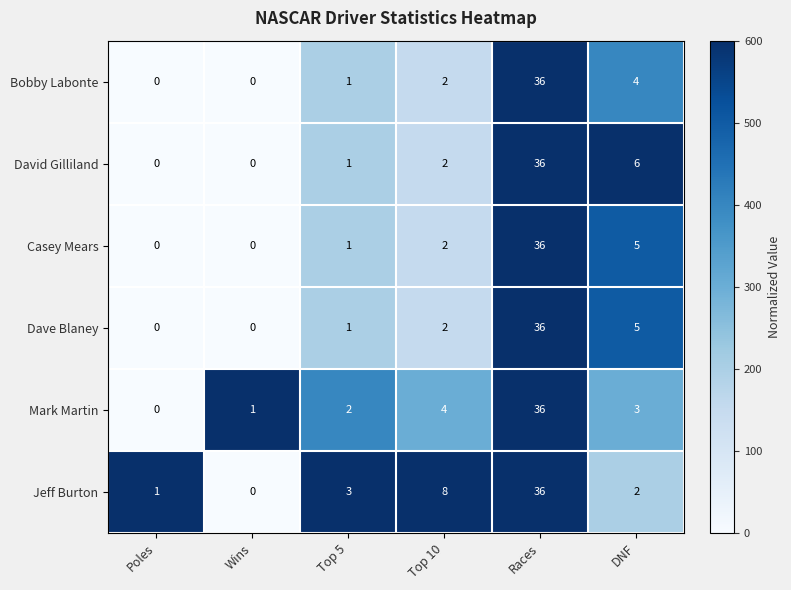

Which series has the largest total across all categories?

Jeff Burton